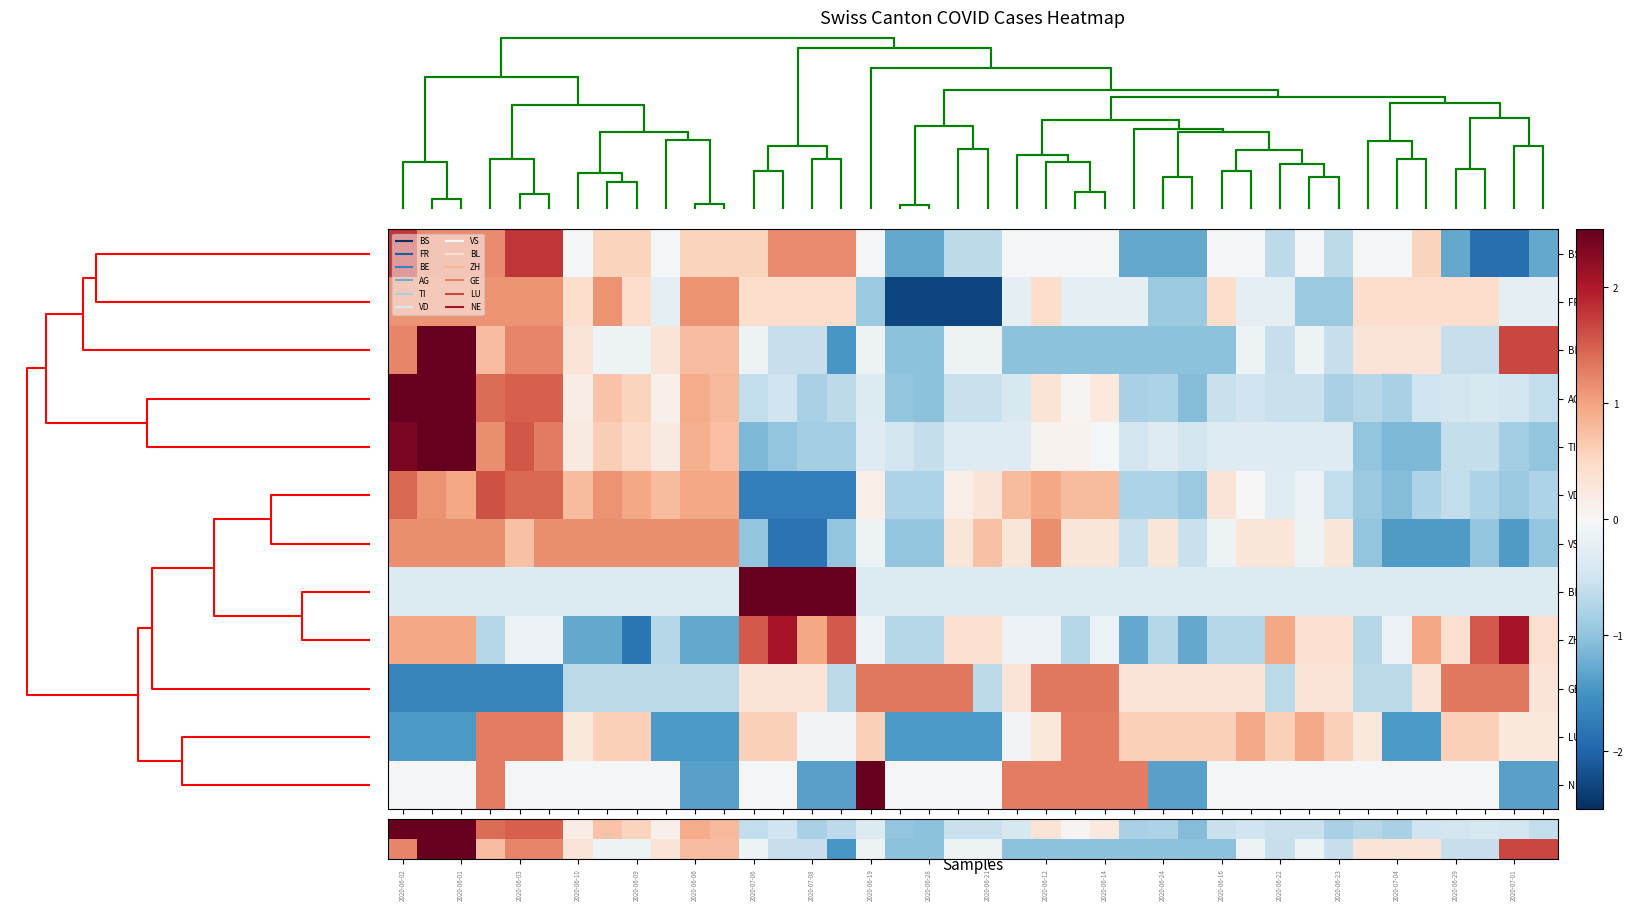

At how many categories does at least one series exceed 0?

40